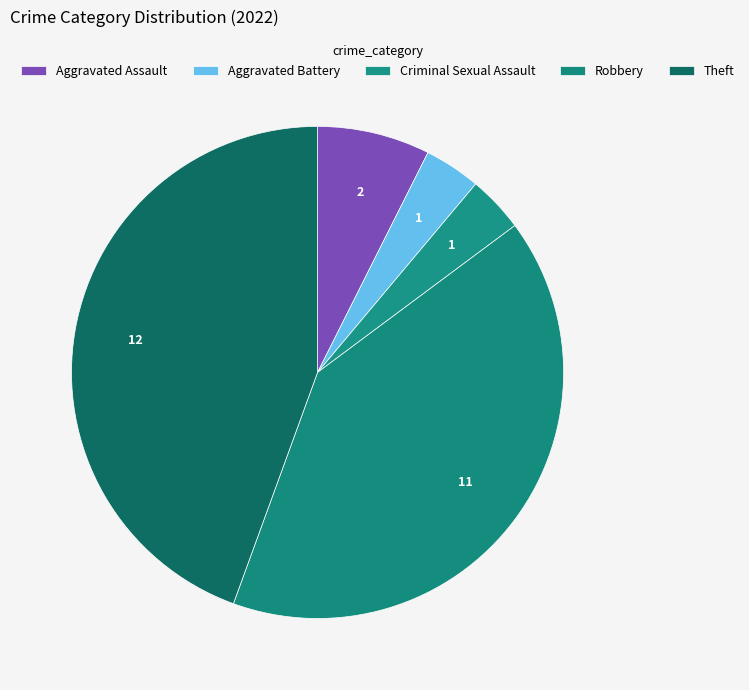

To the nearest percent, what portion does Robbery represent?

41%